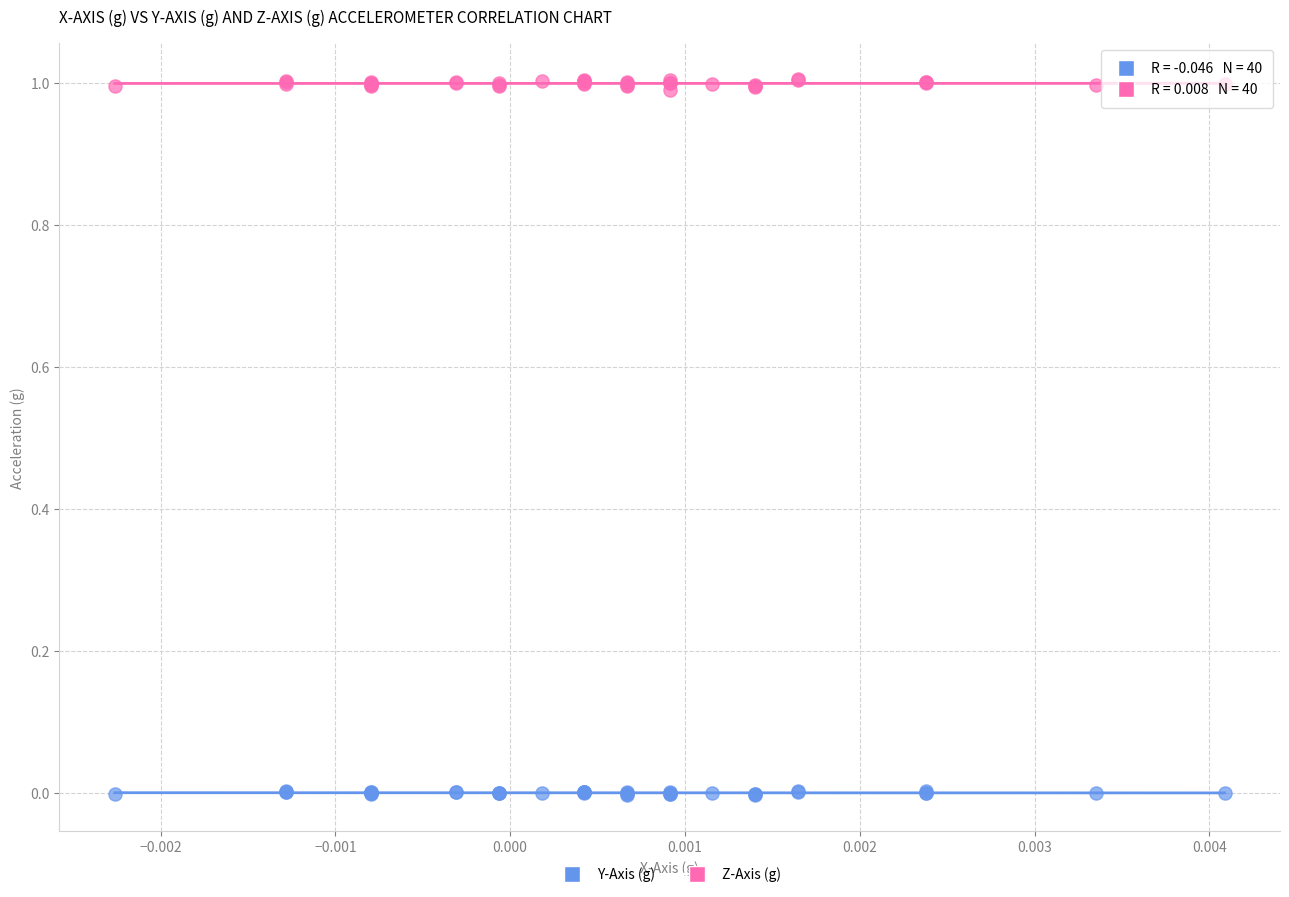

Which series has the largest Y range (max minus min)?

Z-Axis (g)